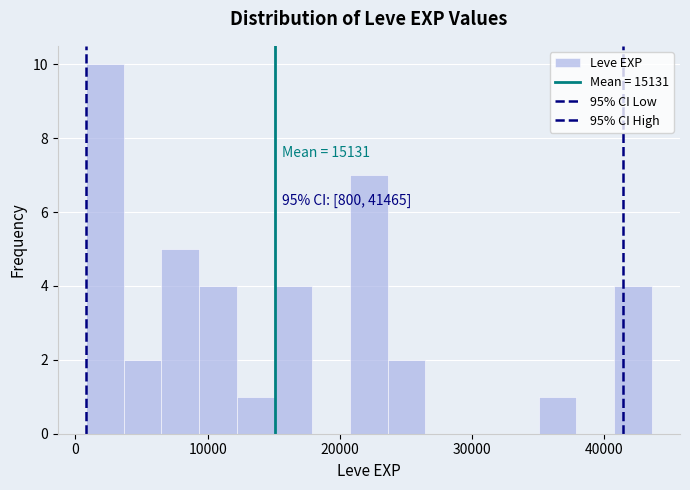

Read against the x-axis, roughly where is the centre of the tallest bar?

2000